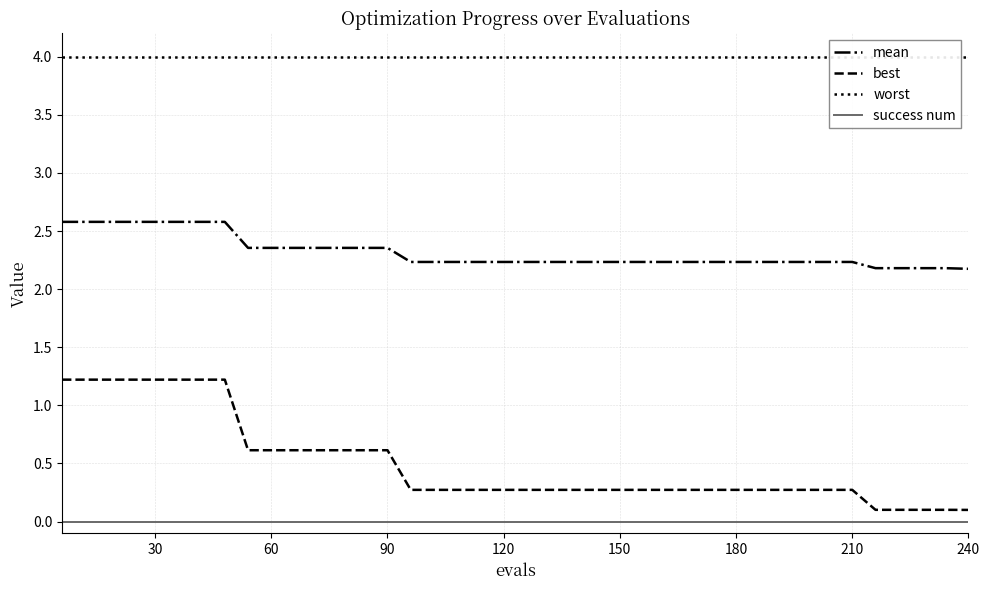

True or false: success num and best intersect in this chart.

False